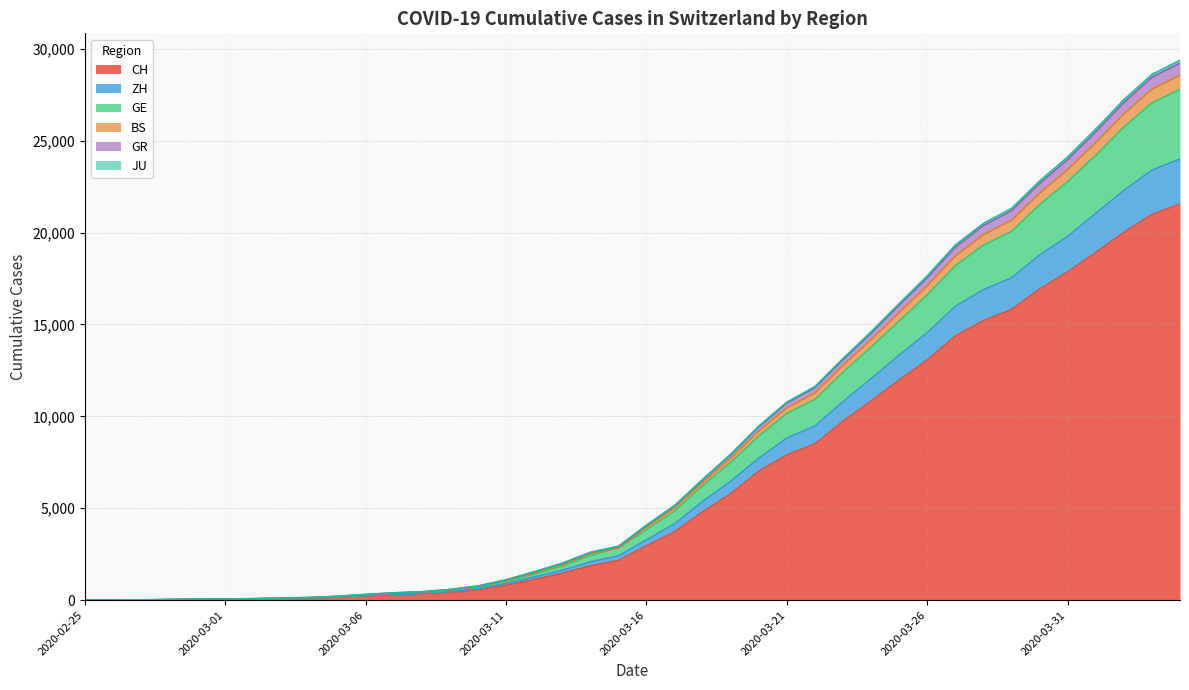

What is the highest value of the CH series?

21554